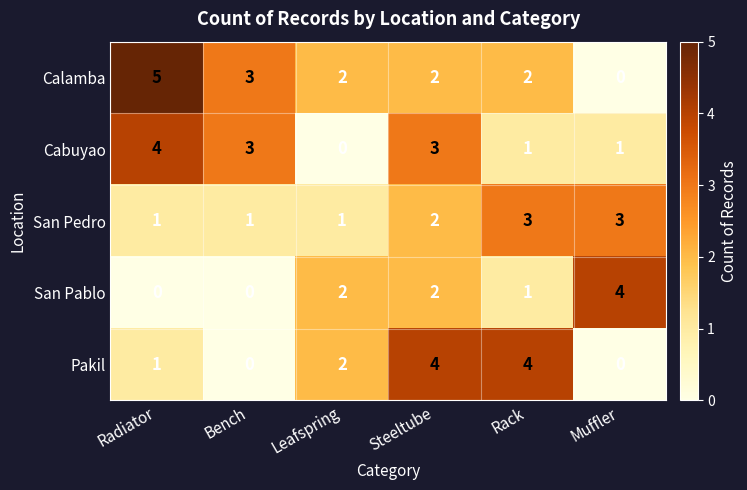

What is the spread (max minus min) of values at Muffler?

4